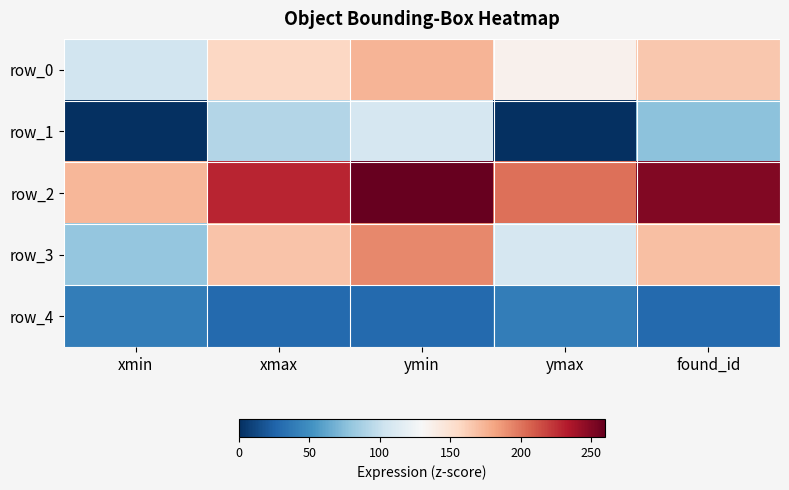

Read the row_3 value at xmin, to the nearest 10.

80